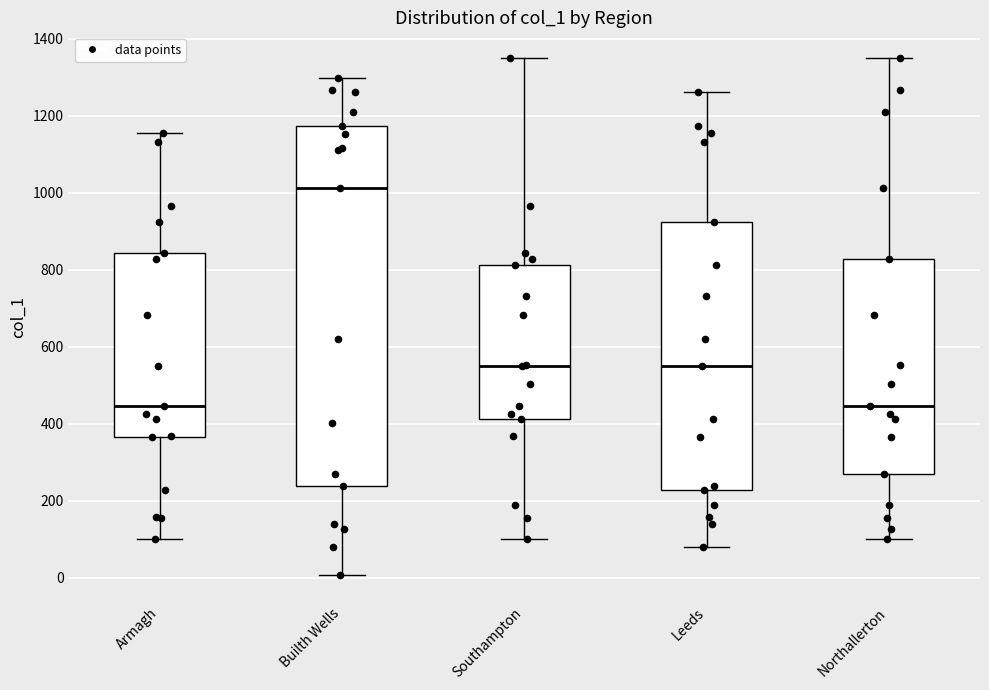

Reading left to right, read every box against the y-axis: the position of its median line, the range the box covers, and the ends of its whiskers. The values are not printed on the chart, so give them approximately, as read against the axis.

Armagh: median 440, box 360 to 840, whiskers 100 to 1160
Builth Wells: median 1020, box 240 to 1180, whiskers 0 to 1300
Southampton: median 560, box 420 to 820, whiskers 100 to 1340
Leeds: median 560, box 220 to 920, whiskers 80 to 1260
Northallerton: median 440, box 280 to 820, whiskers 100 to 1340